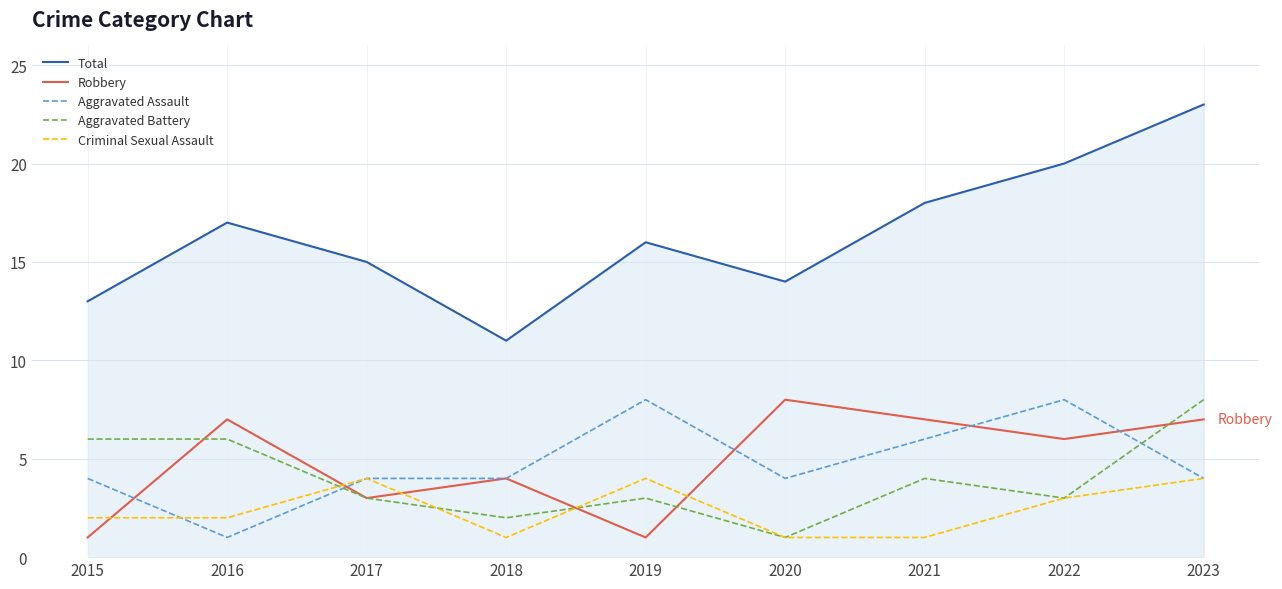

Read the Total value at 2018.

11